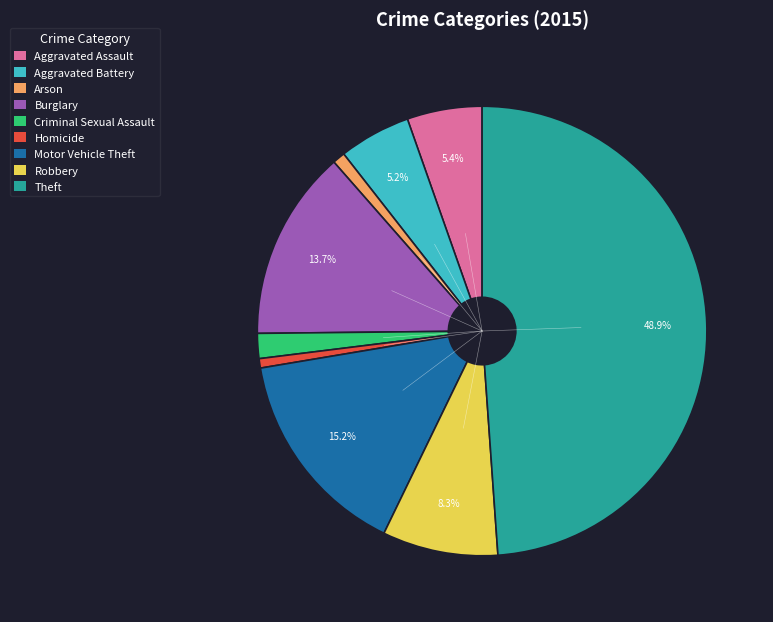

Approximately how many times larger is the value at Aggravated Battery compared to Robbery?

0.6